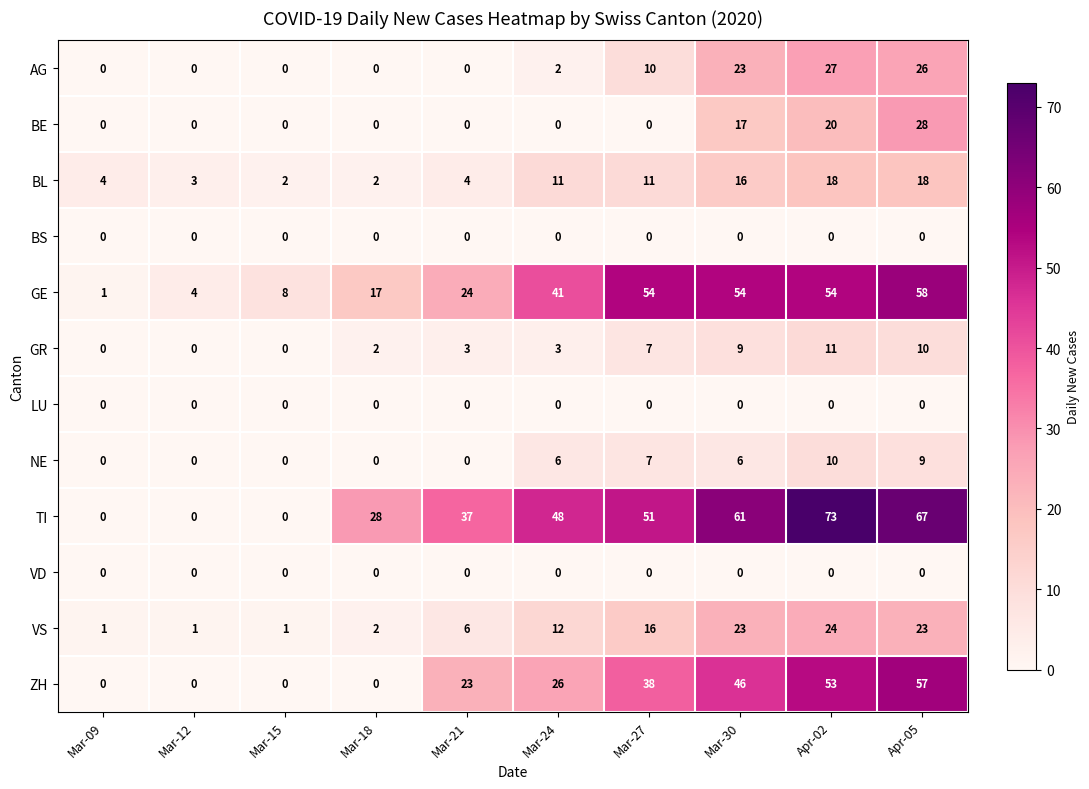

Count the BE values in the range 0 to 17.

8